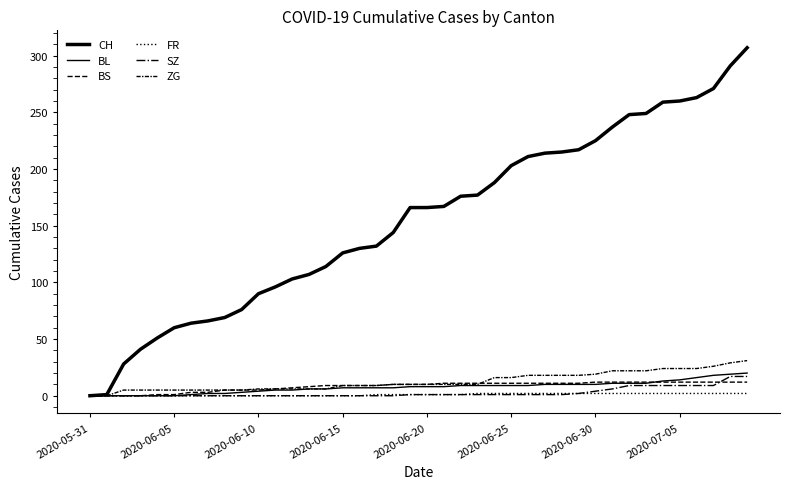

True or false: CH and BL cross at least once.

False